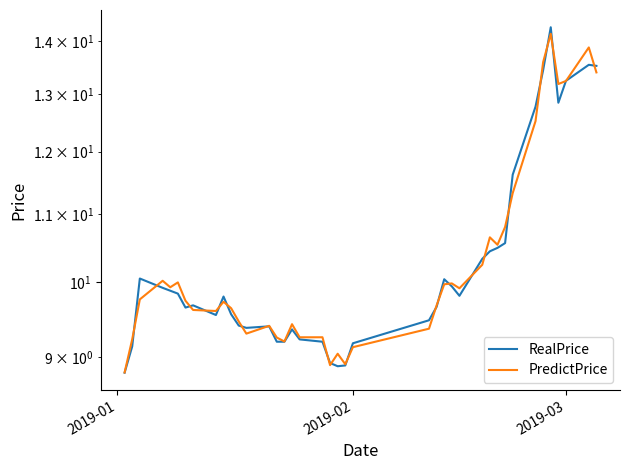

What is the maximum value shown in the chart?

14.3